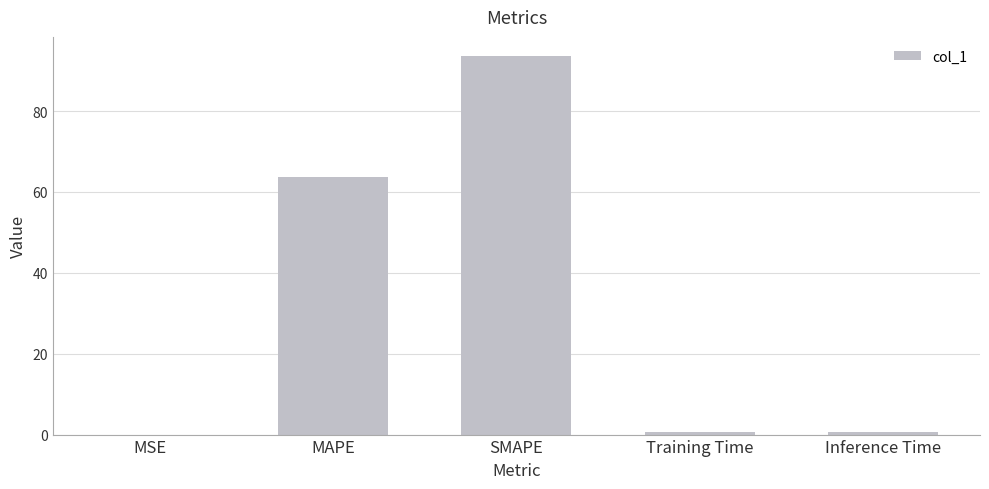

Which category has the highest value across all series?

SMAPE